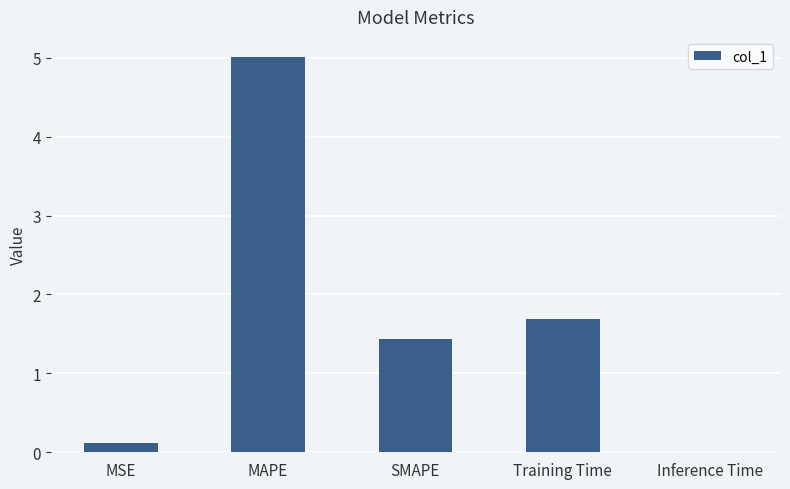

What is the greatest value displayed?

5.0